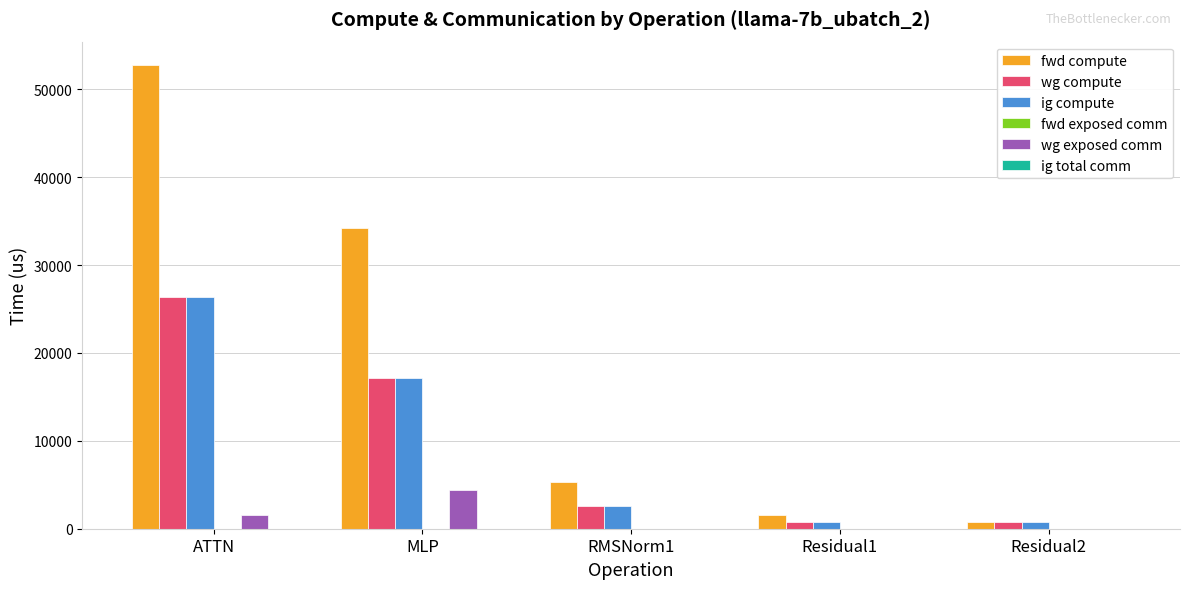

What is the maximum value shown in the chart?

52778.9